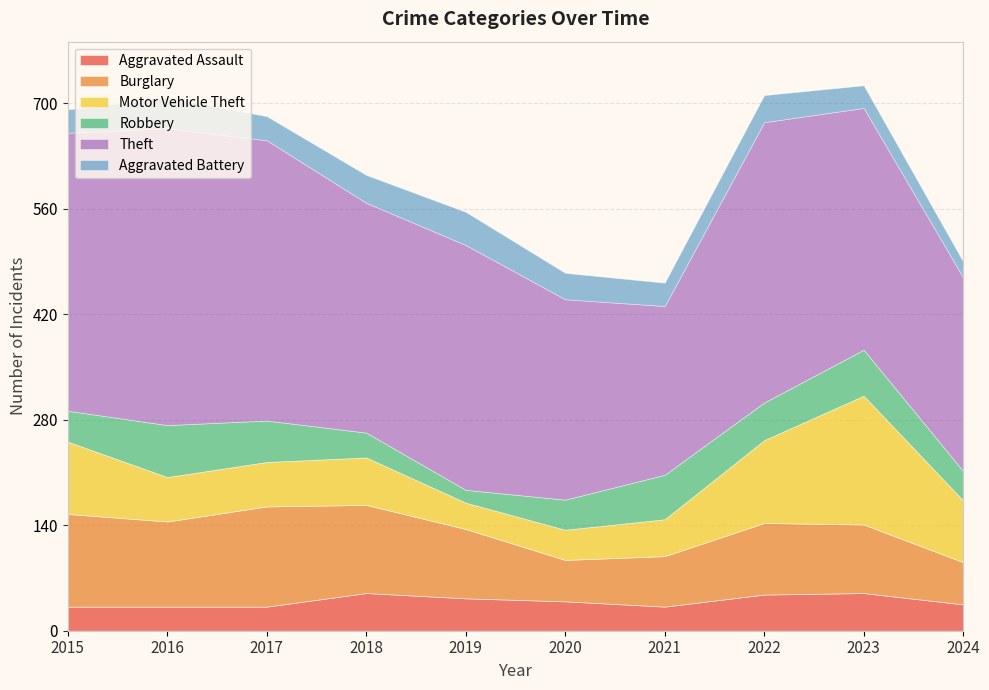

How many Aggravated Assault values are between 32 and 48?

8